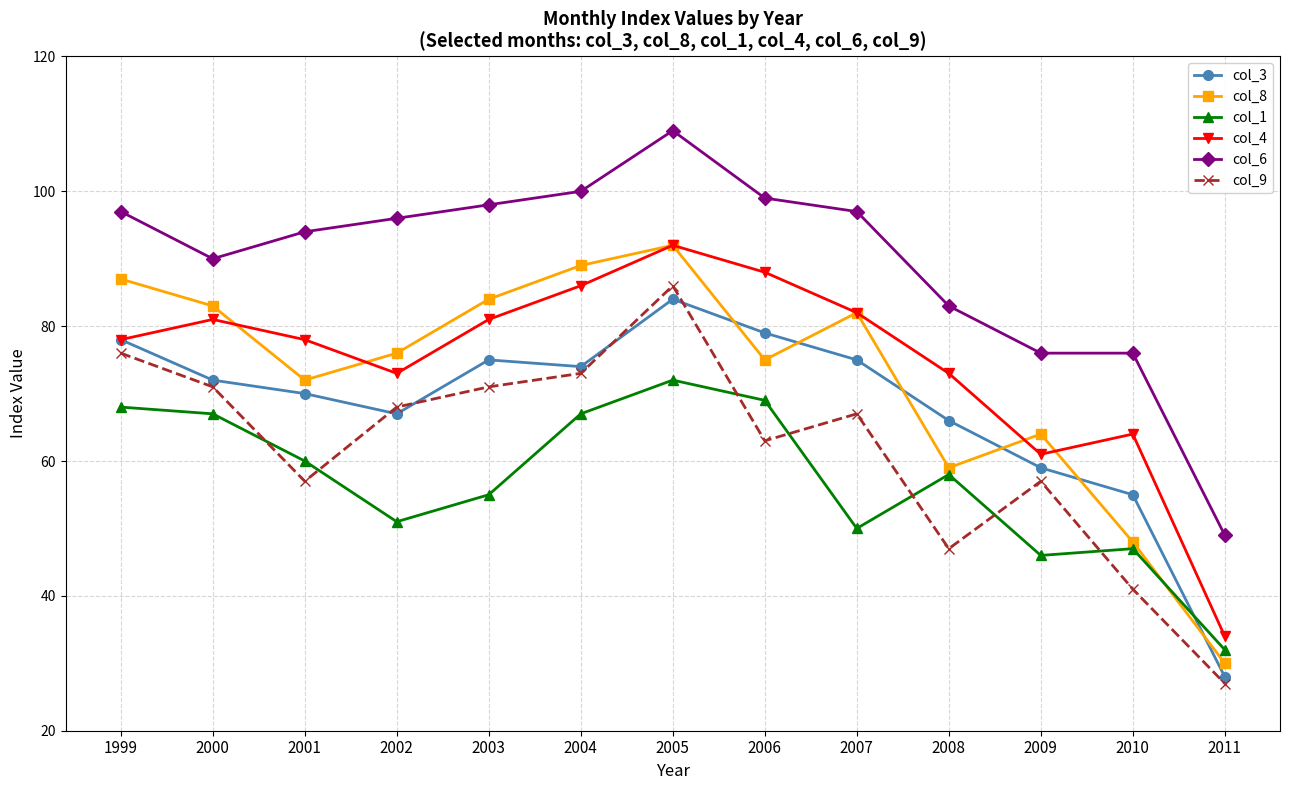

At which category does col_1 reach its first local peak?

2005